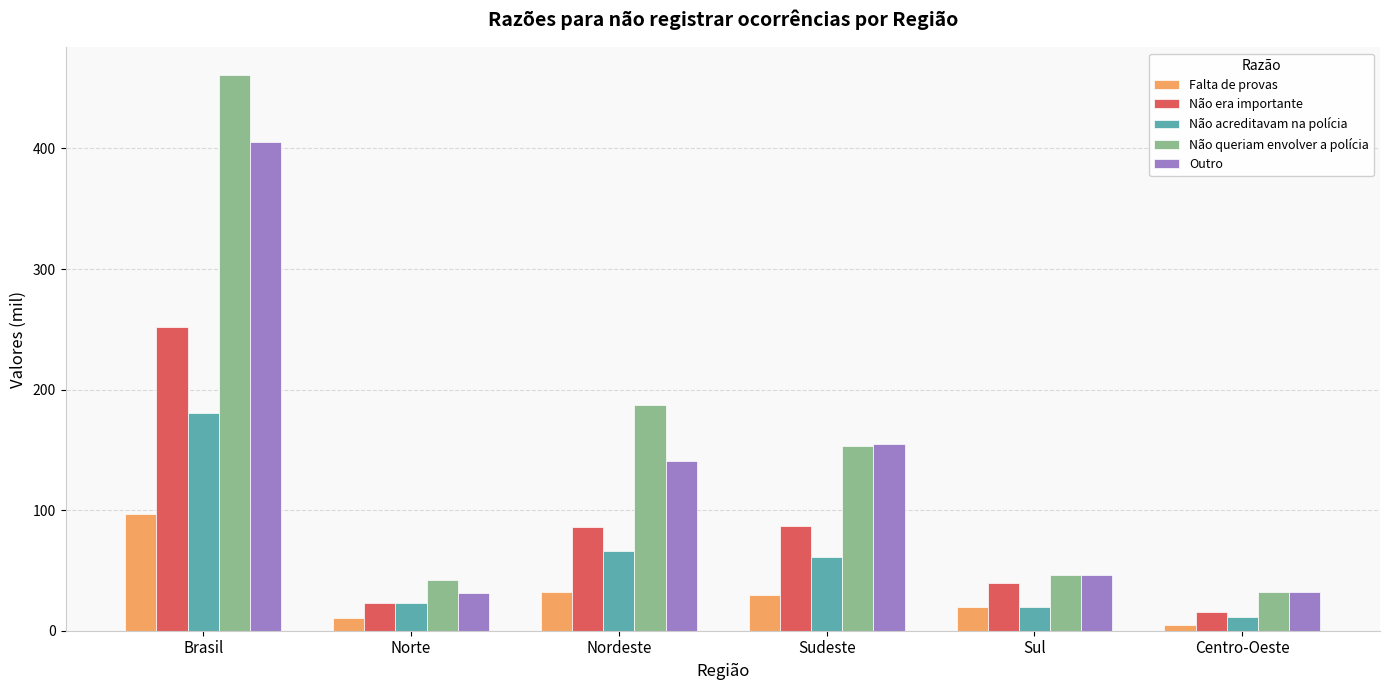

Rank the series by their maximum value, from highest to lowest.

Não queriam envolver a polícia, Outro, Não era importante, Não acreditavam na polícia, Falta de provas